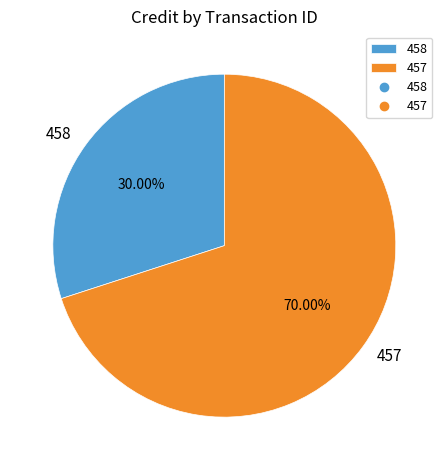

How many slices are in this pie chart?

2